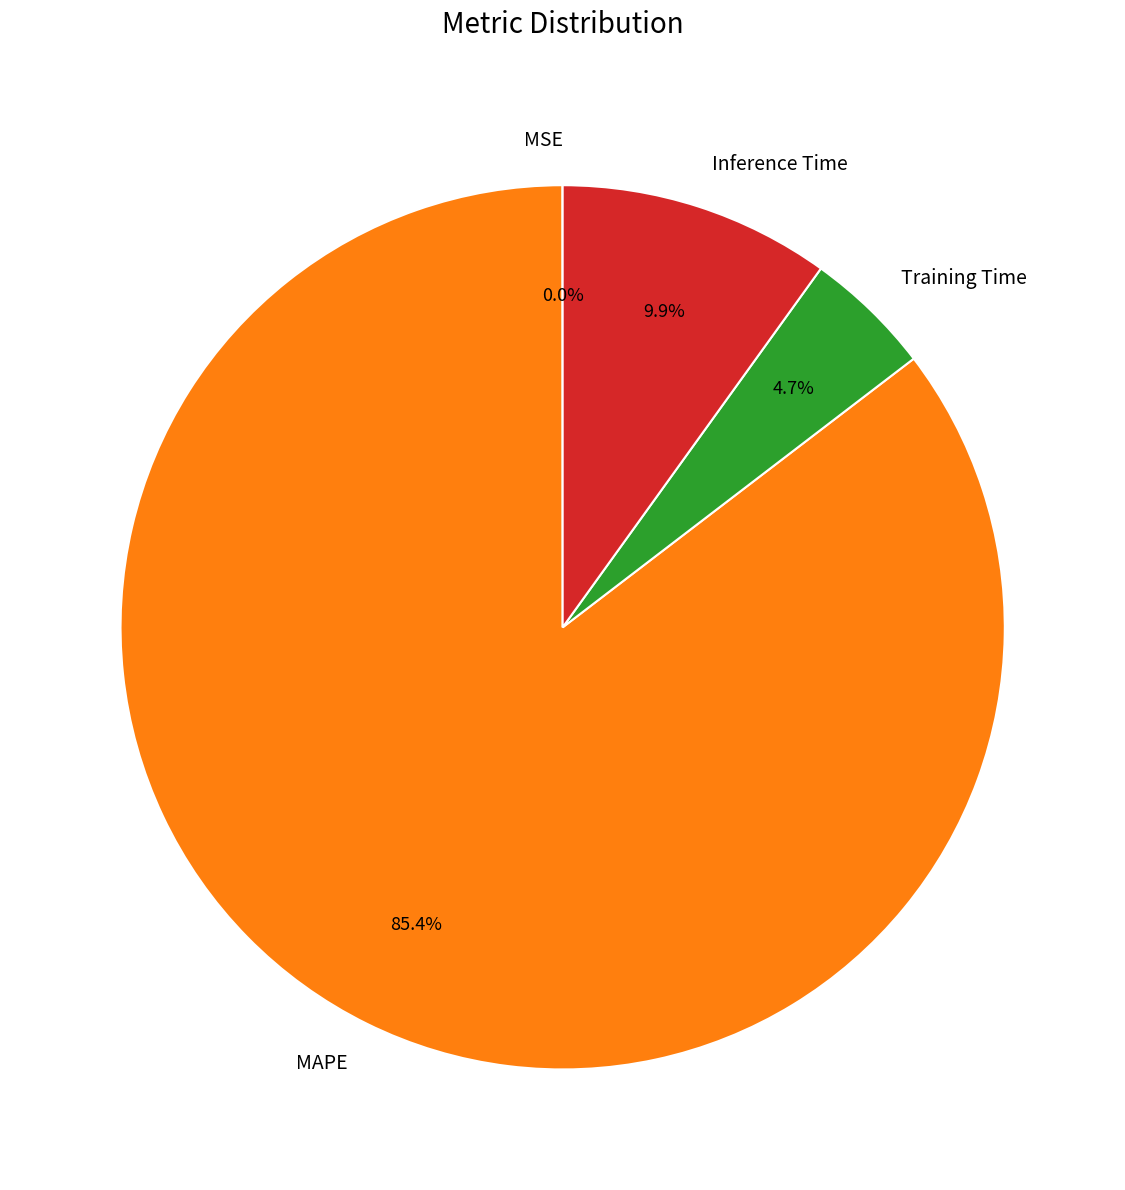

To the nearest percent, what is the combined percentage of Inference Time and MAPE?

95%